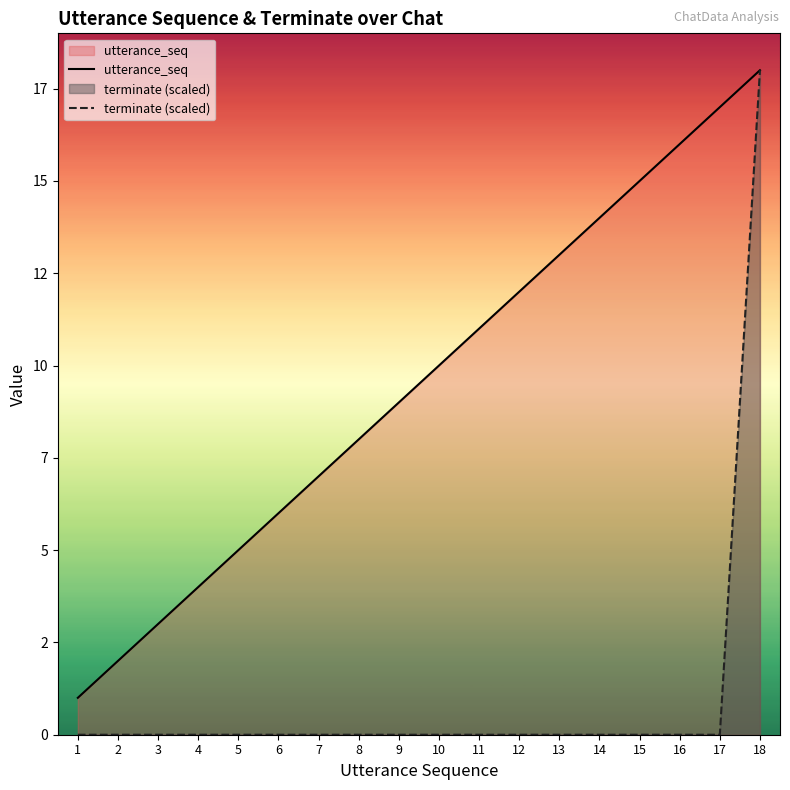

True or false: utterance_seq and terminate (scaled) cross at least once.

False